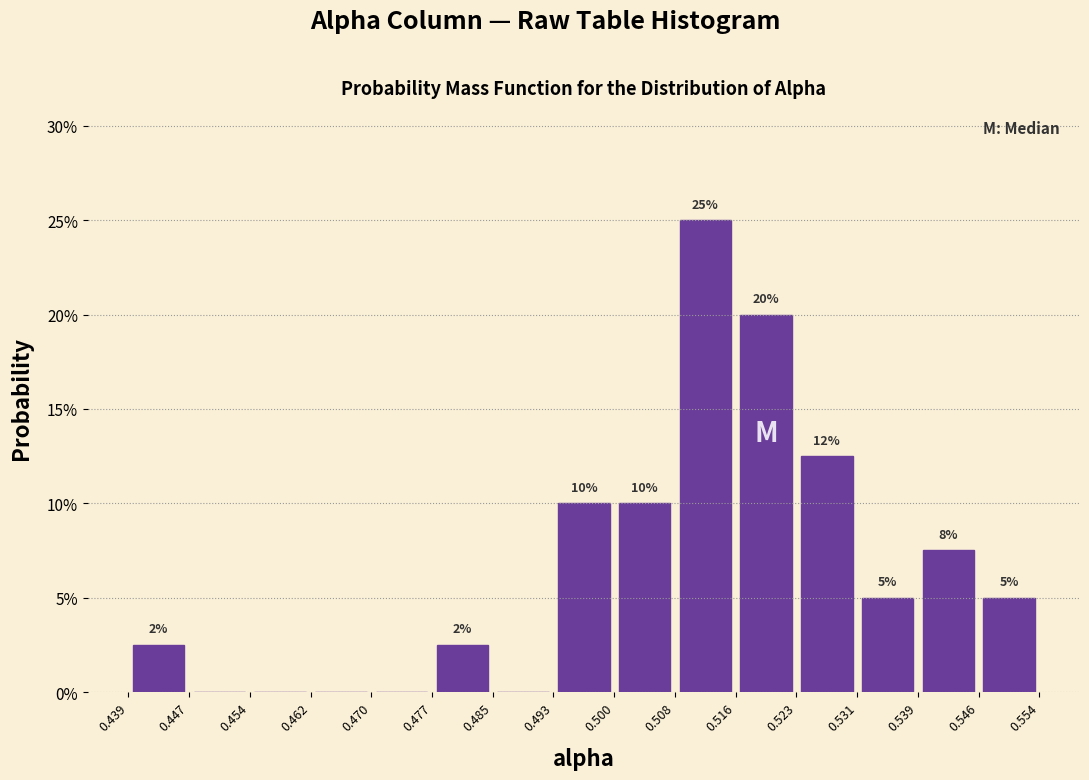

Over which range of the x-axis is the bar tallest?

0.508 to 0.516